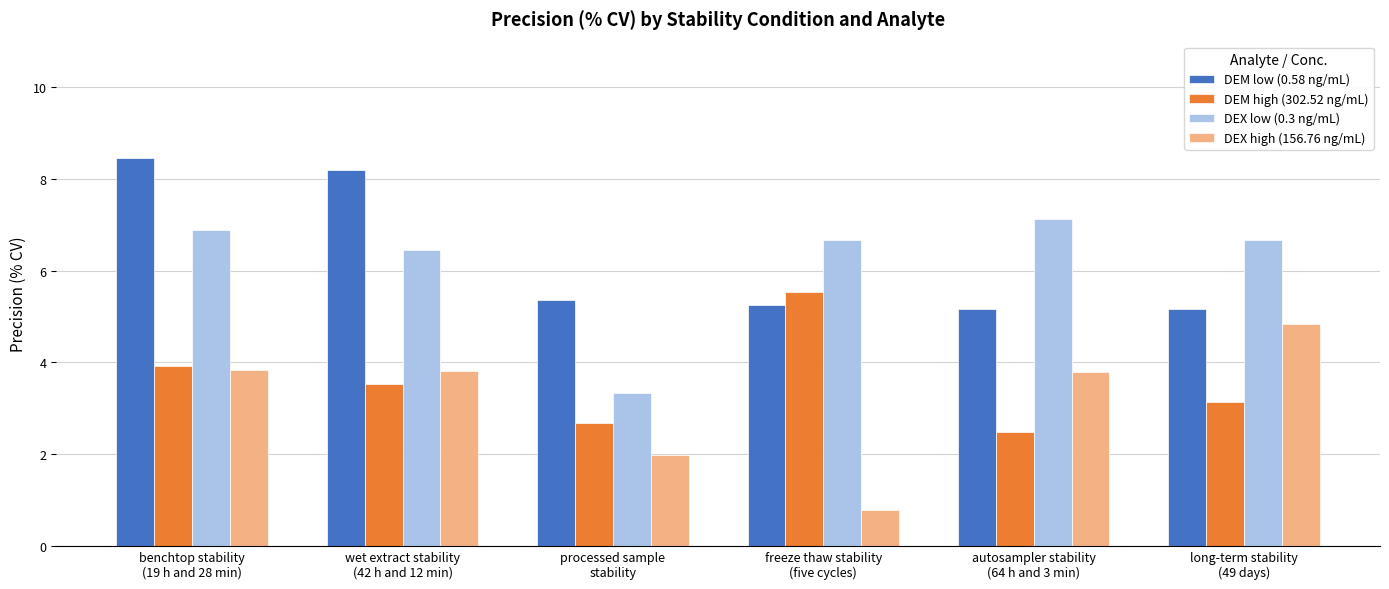

Rank the series by their maximum value, from highest to lowest.

DEM low (0.58 ng/mL), DEX low (0.3 ng/mL), DEM high (302.52 ng/mL), DEX high (156.76 ng/mL)